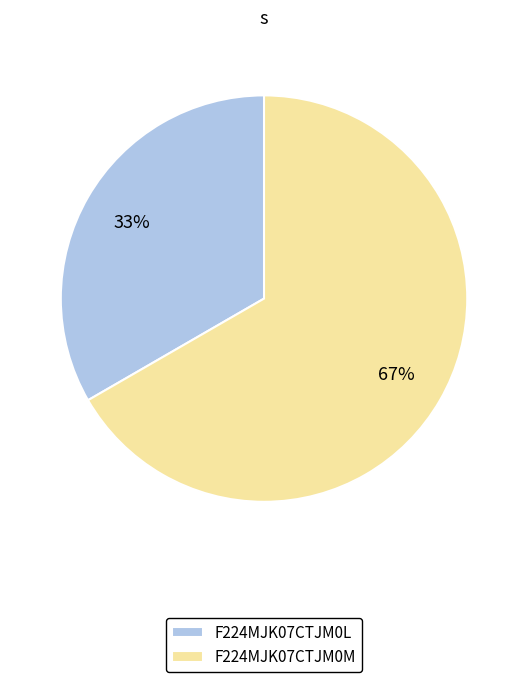

Does any single category account for the majority?

Yes